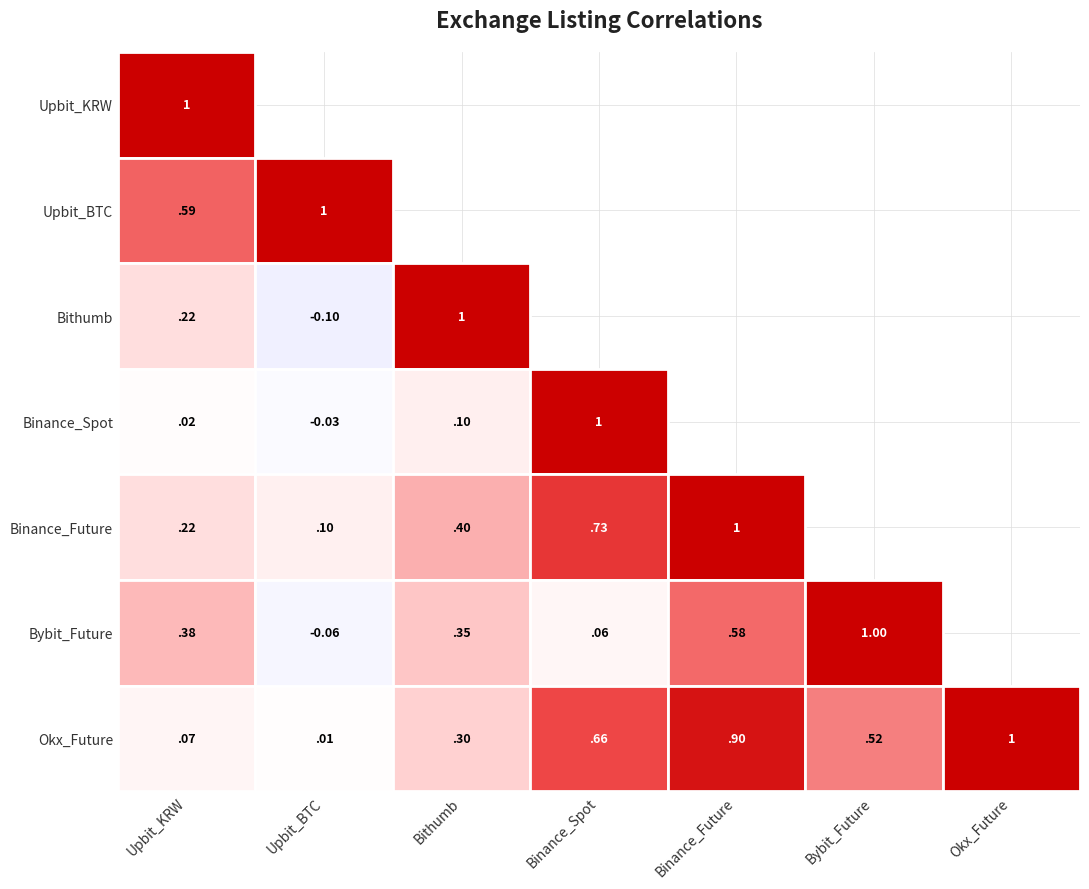

The Bybit_Future series shows 2 at A8. True or false?

False